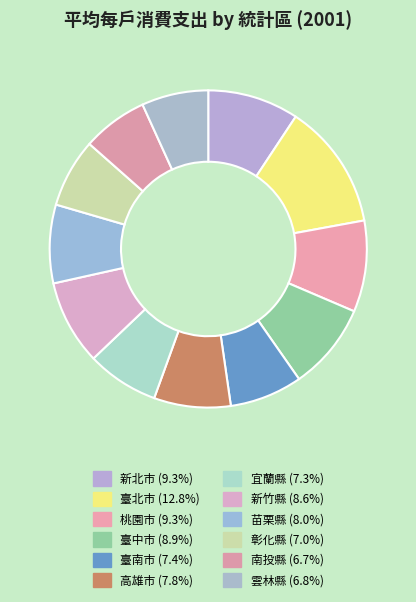

To the nearest percent, what percentage of the pie is 雲林縣?

7%